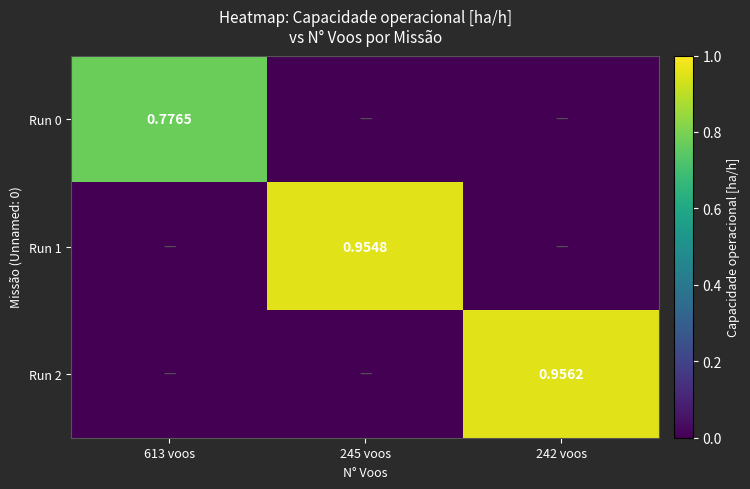

What is the total value across all series at 613 voos?

0.8